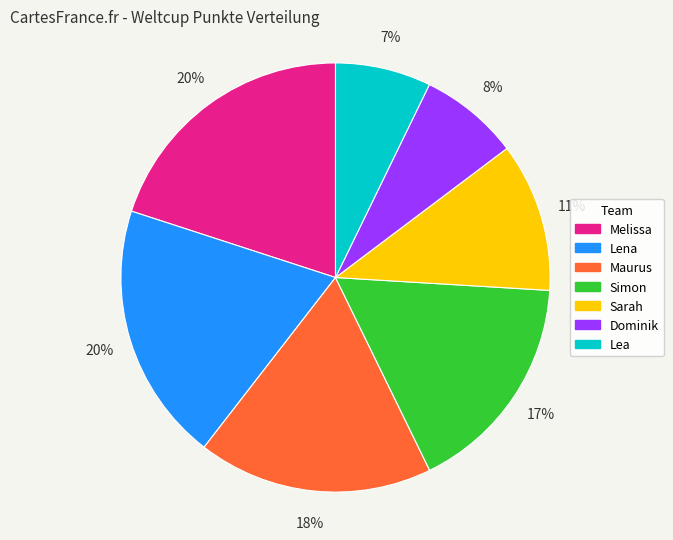

What is the ratio of the value at Melissa to the value at Simon?

1.2